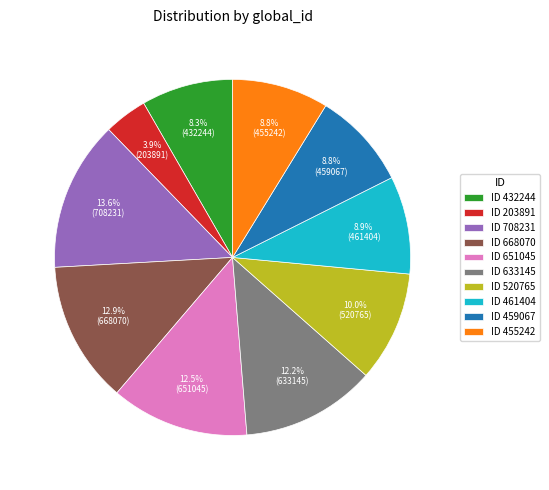

How many slices are in this pie chart?

10